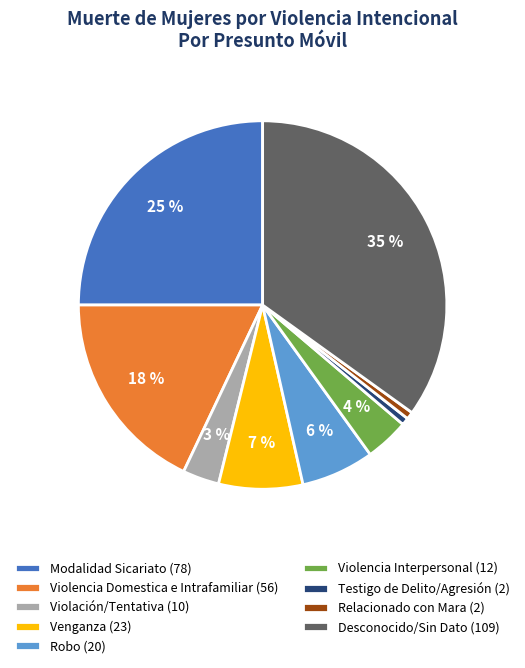

Is Venganza the majority of the pie?

No